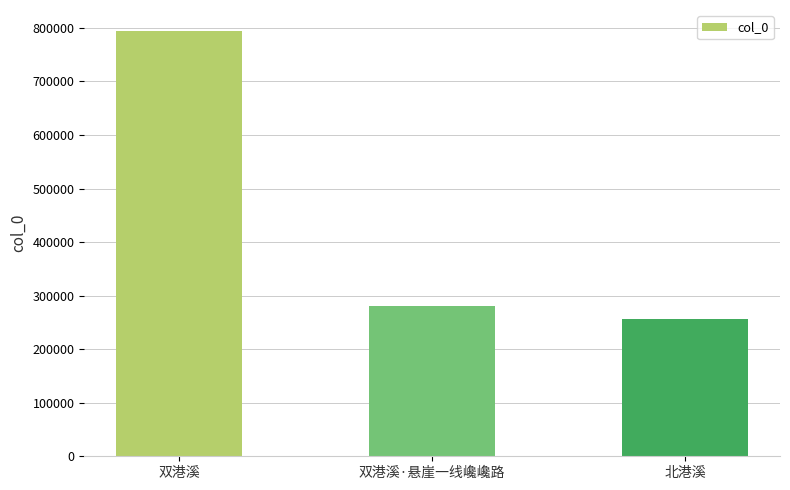

The chart shows a value of 793838 at 双港溪. True or false?

True